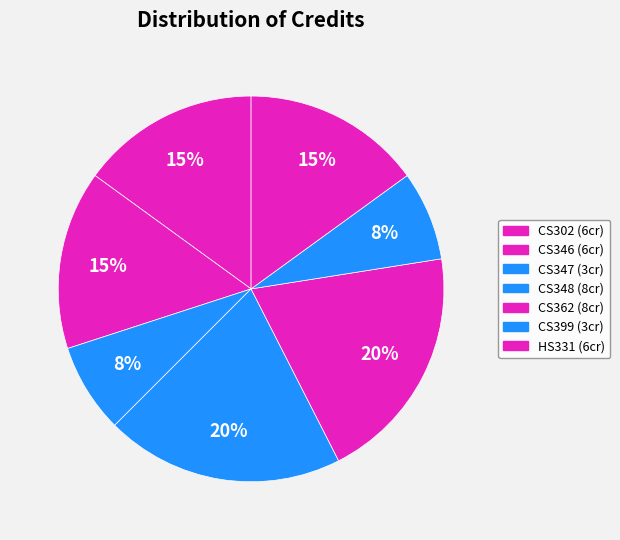

Count the number of slices in the pie.

7